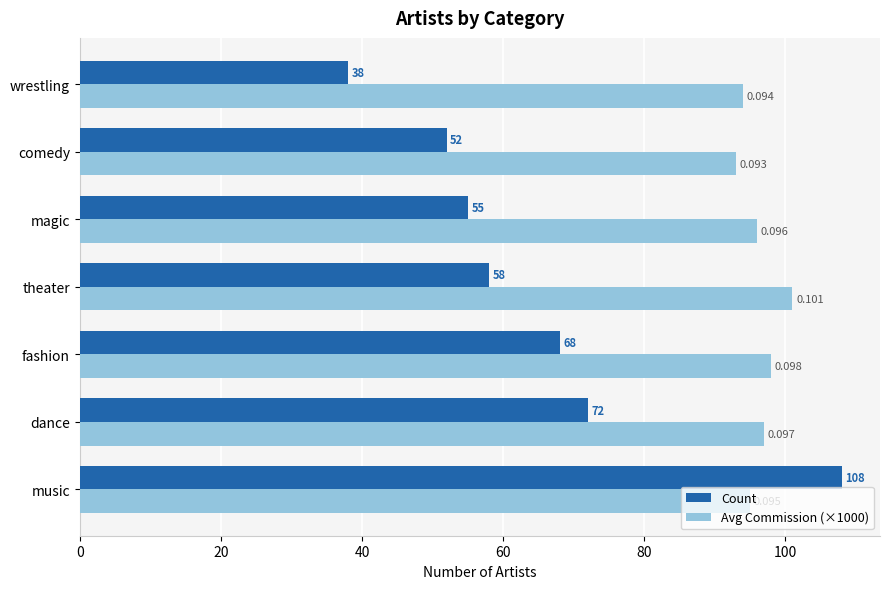

At which category is the sum across all series the highest?

music